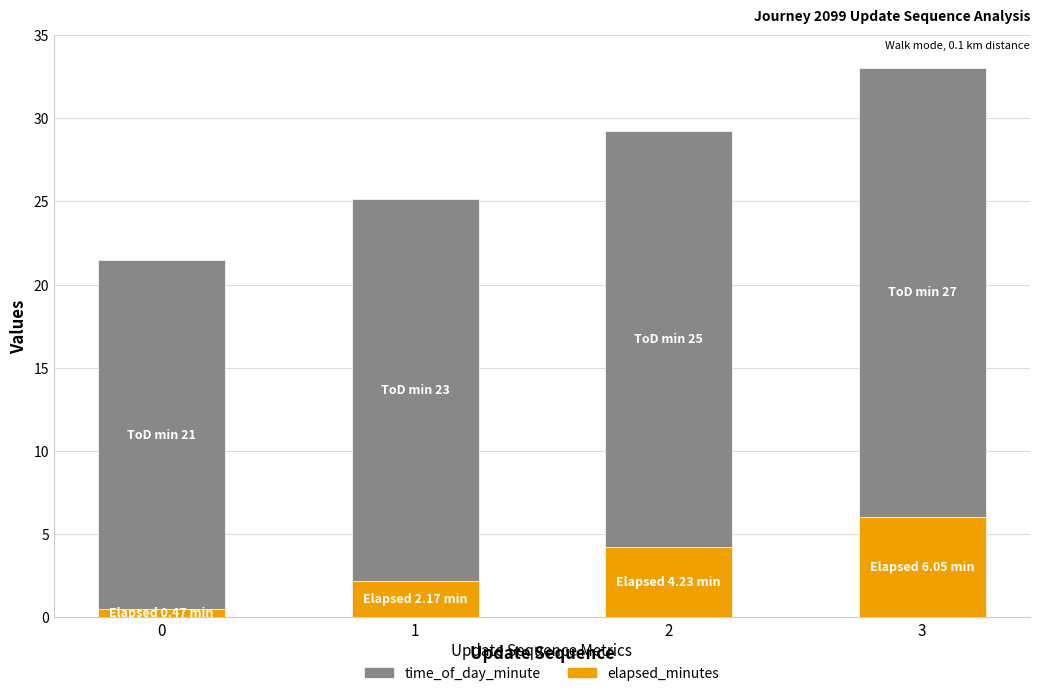

How many bars are there in total?

4